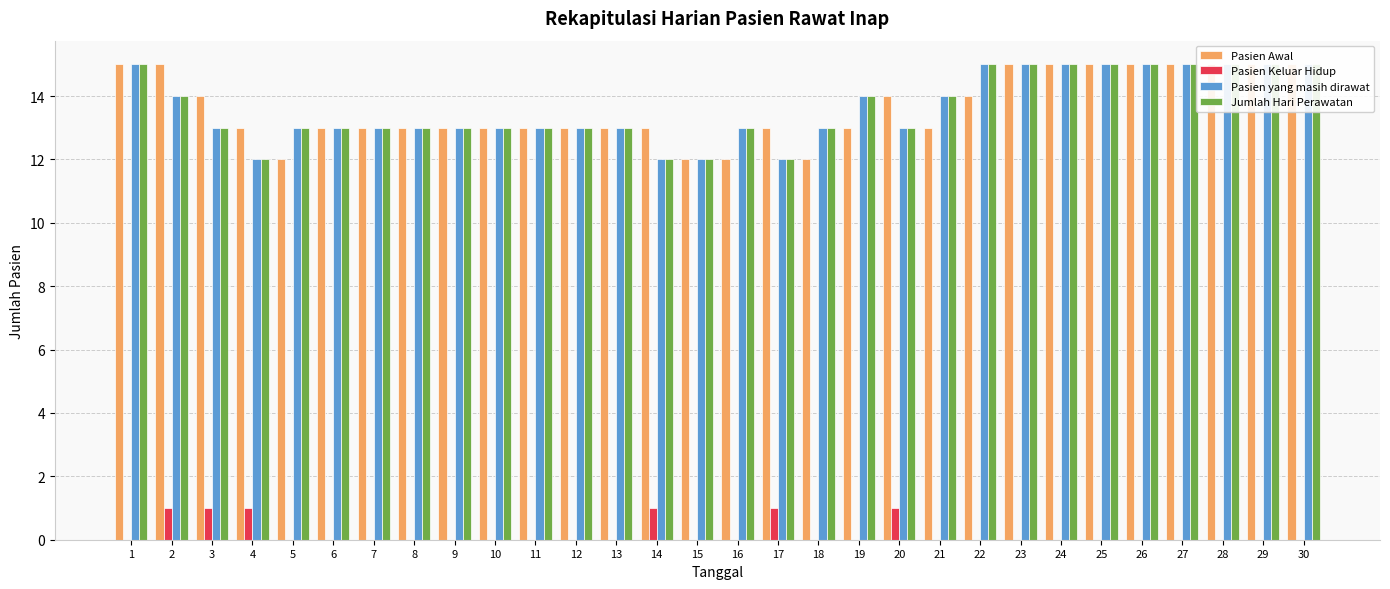

What is the value of the Pasien Awal bar at the 23rd from the left?

15